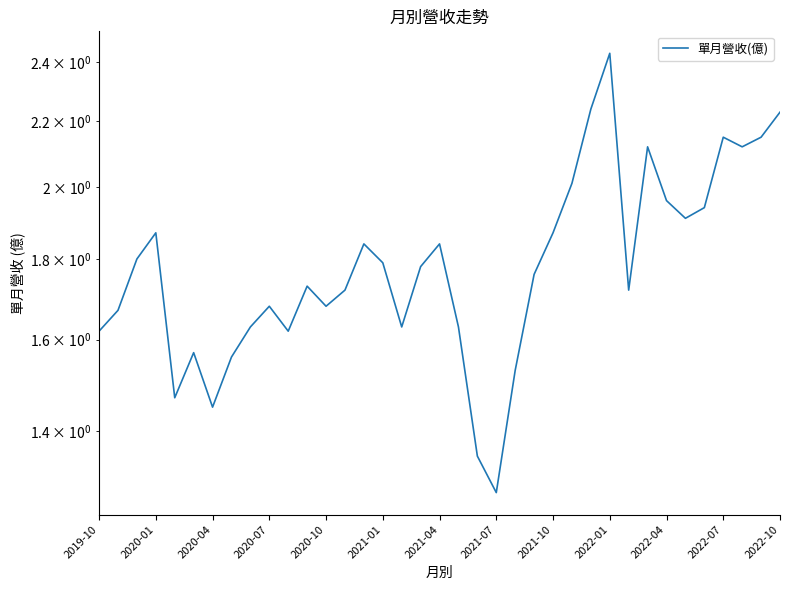

What is the minimum value shown in the chart?

1.3